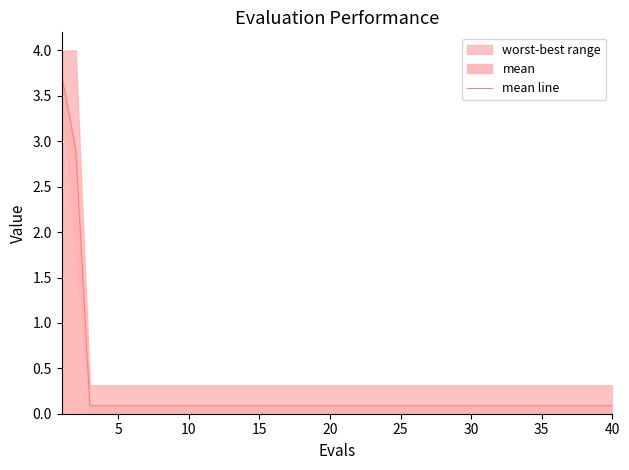

What is the highest value of the mean line series?

3.7